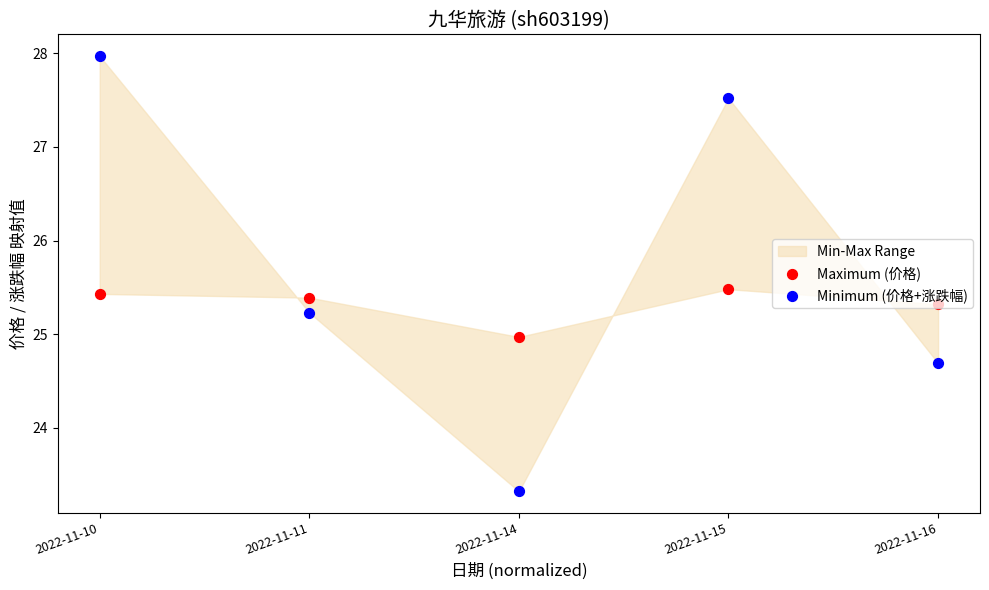

What are all the series names shown in the legend?

Maximum (价格), Minimum (价格+涨跌幅)